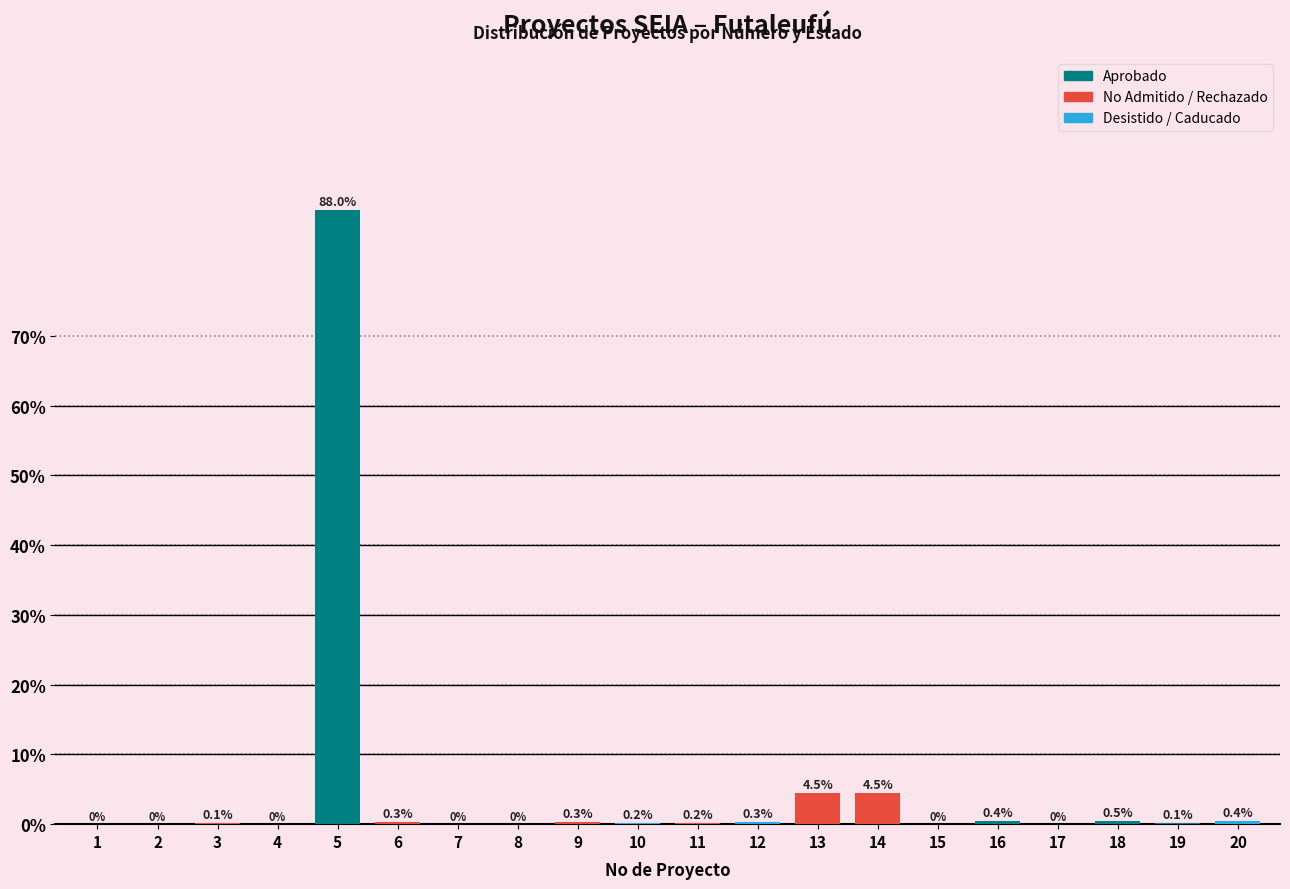

What is the change in value from 3 to 10?

+0.1